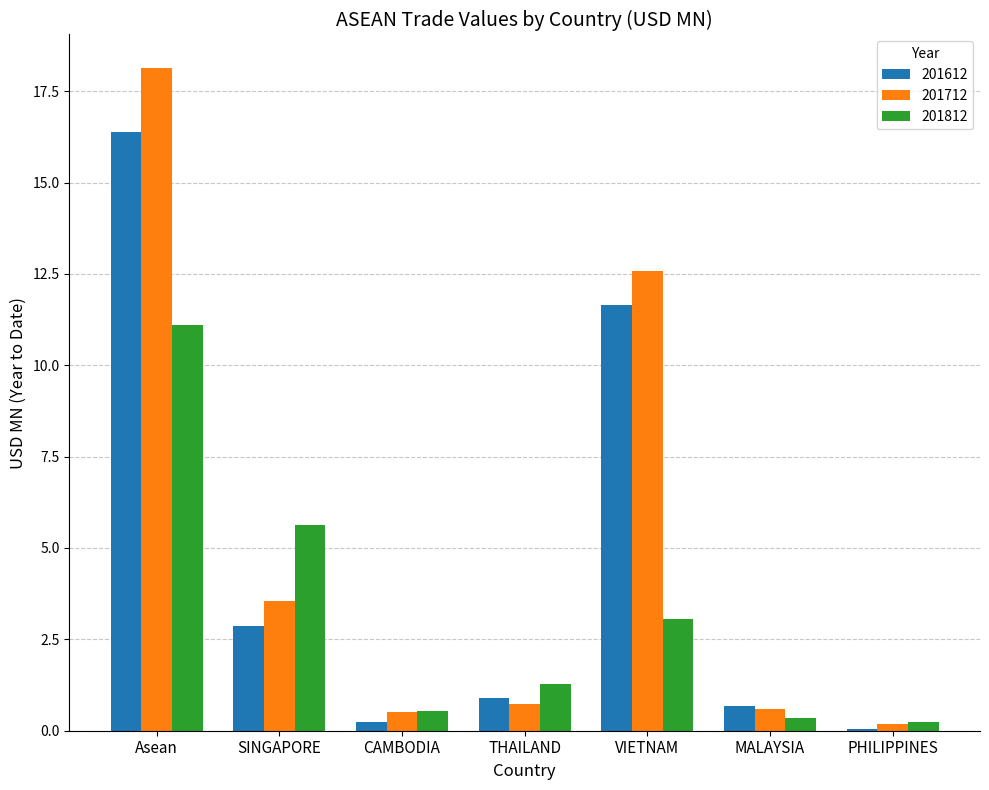

What is the approximate value of 201812 at MALAYSIA?

0.4